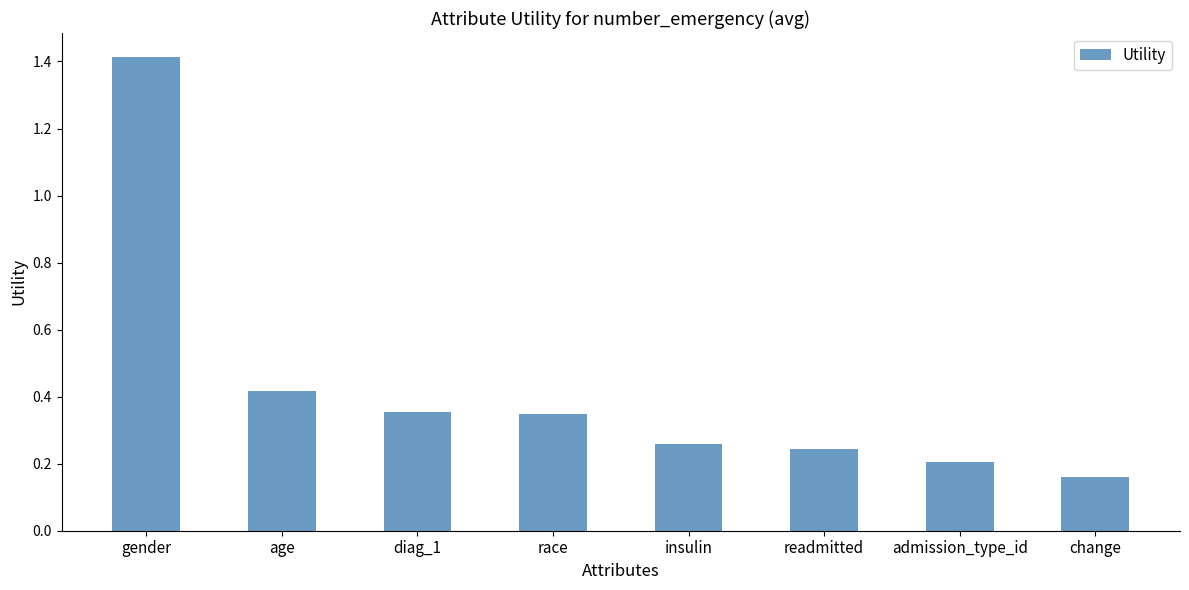

What is the label of the 1st bar from the left?

gender